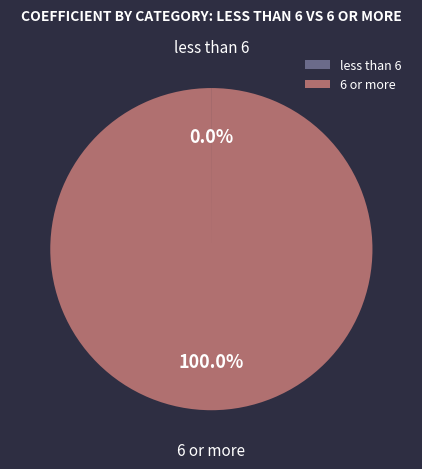

Is it true that 6 or more is 86% of the pie?

False